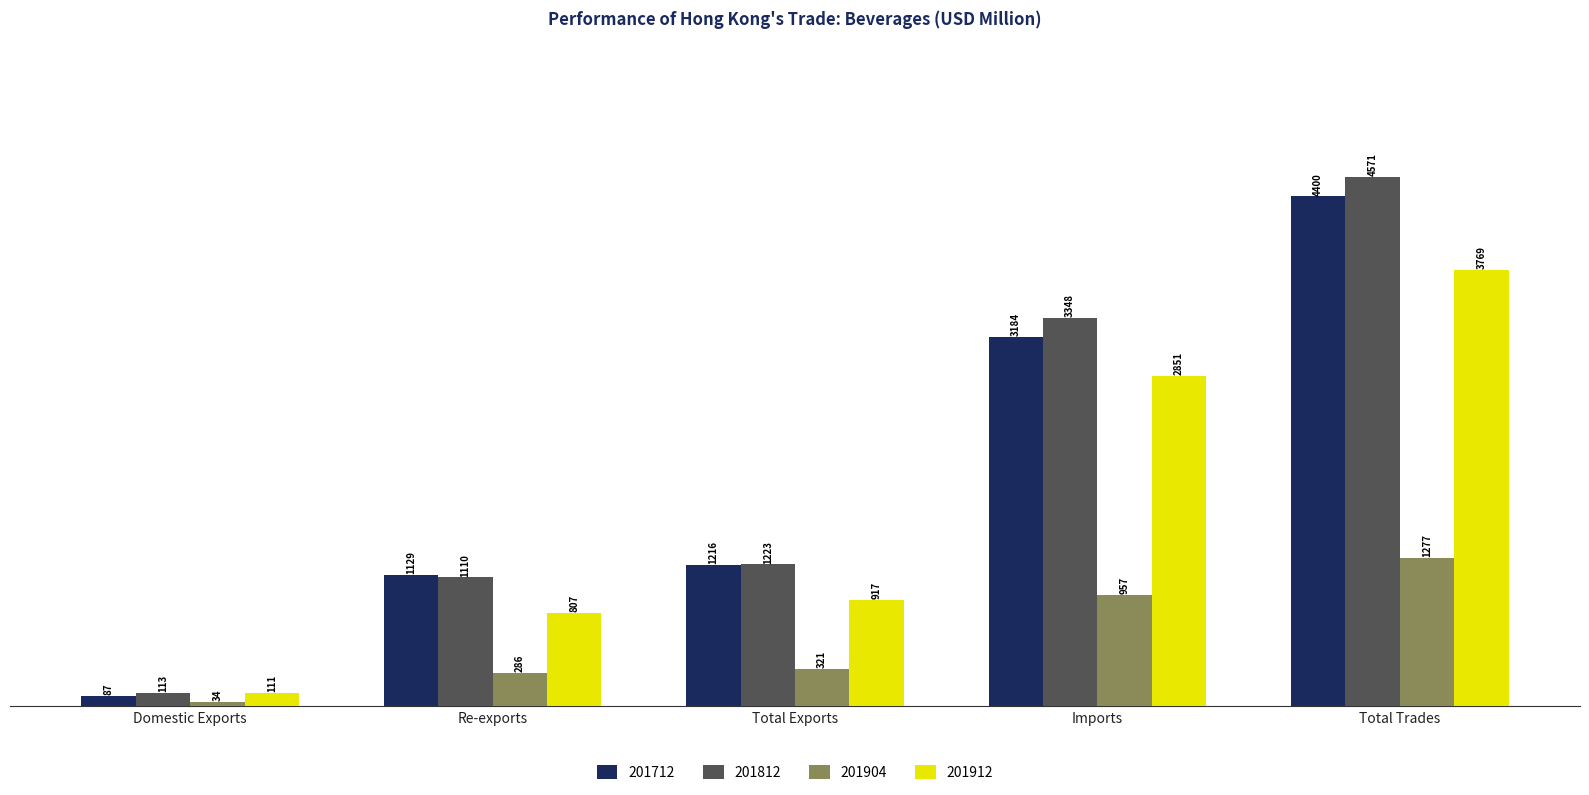

What position from the right is Imports?

2